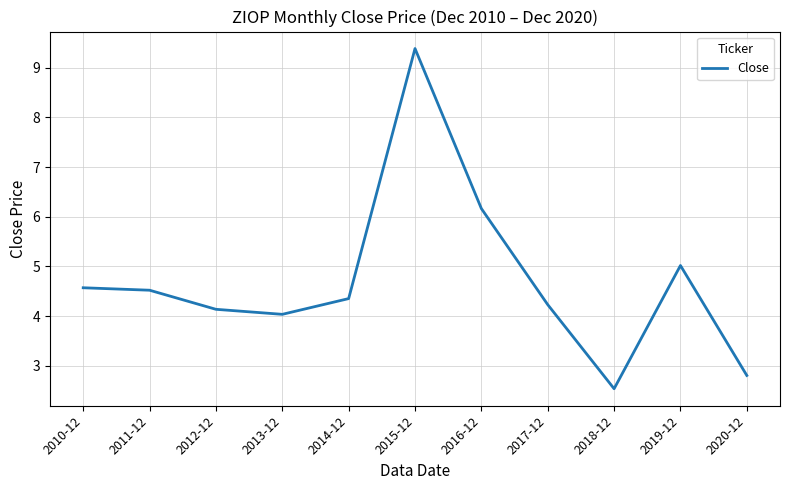

The value at 2011-12 is 4.5. True or false?

True